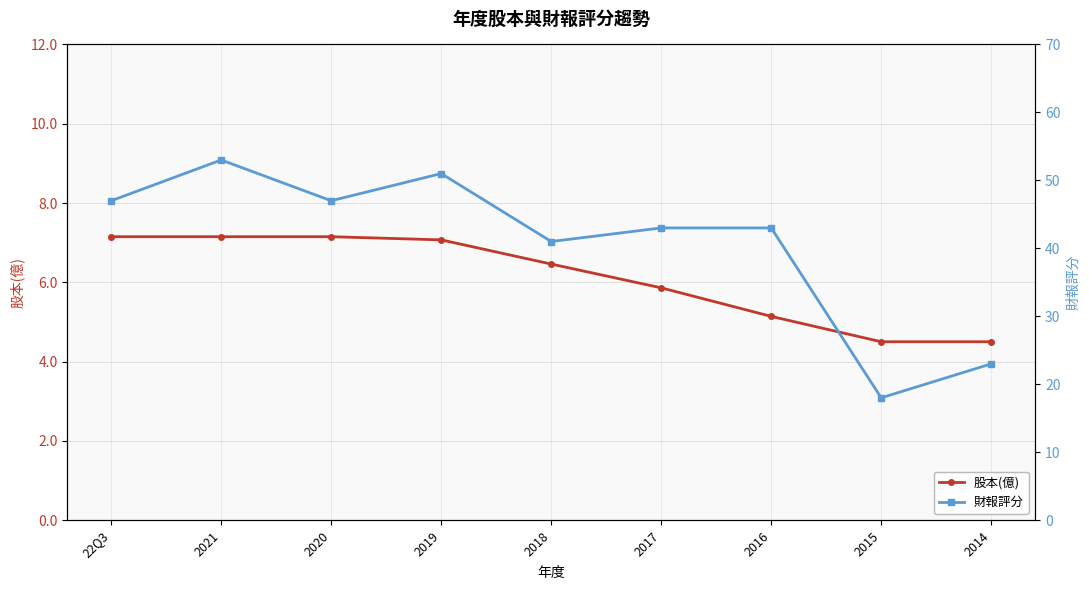

Reading left to right, what are all the values shown in this chart?

股本(億): 7.2	7.2	7.2	7.1	6.5	5.9	5.1	4.5	4.5
財報評分: 47.0	53.0	47.0	51.0	41.0	43.0	43.0	18.0	23.0